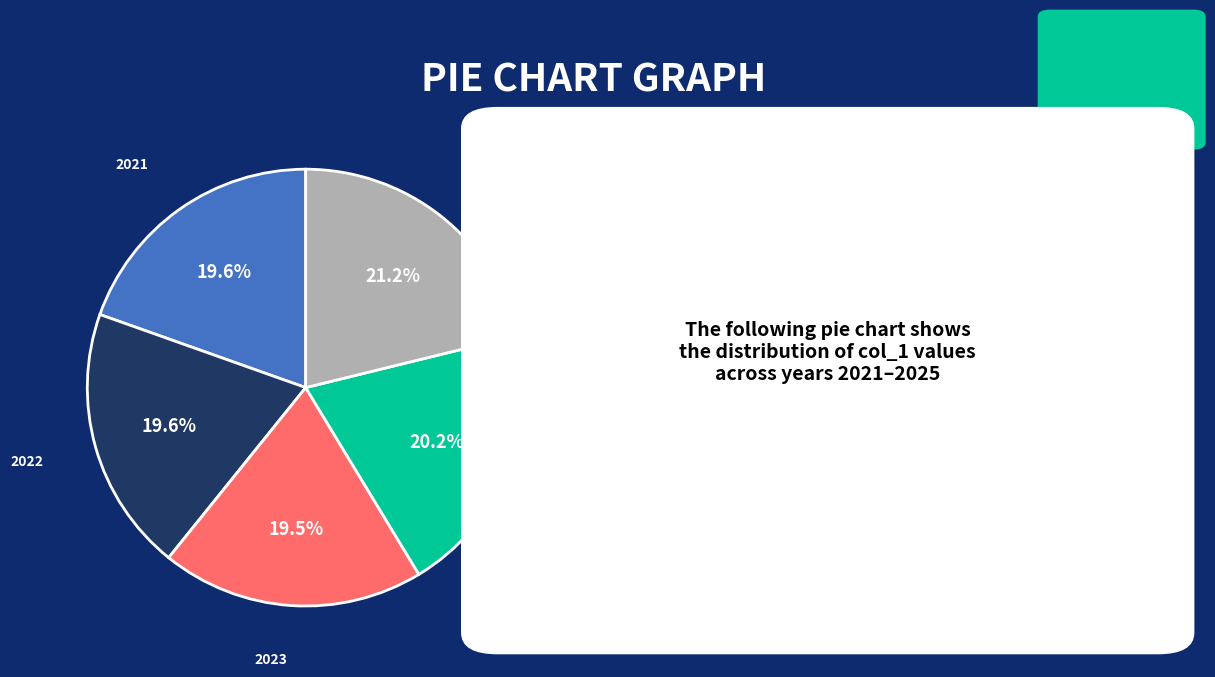

Does 2022 represent more than half of the total?

No